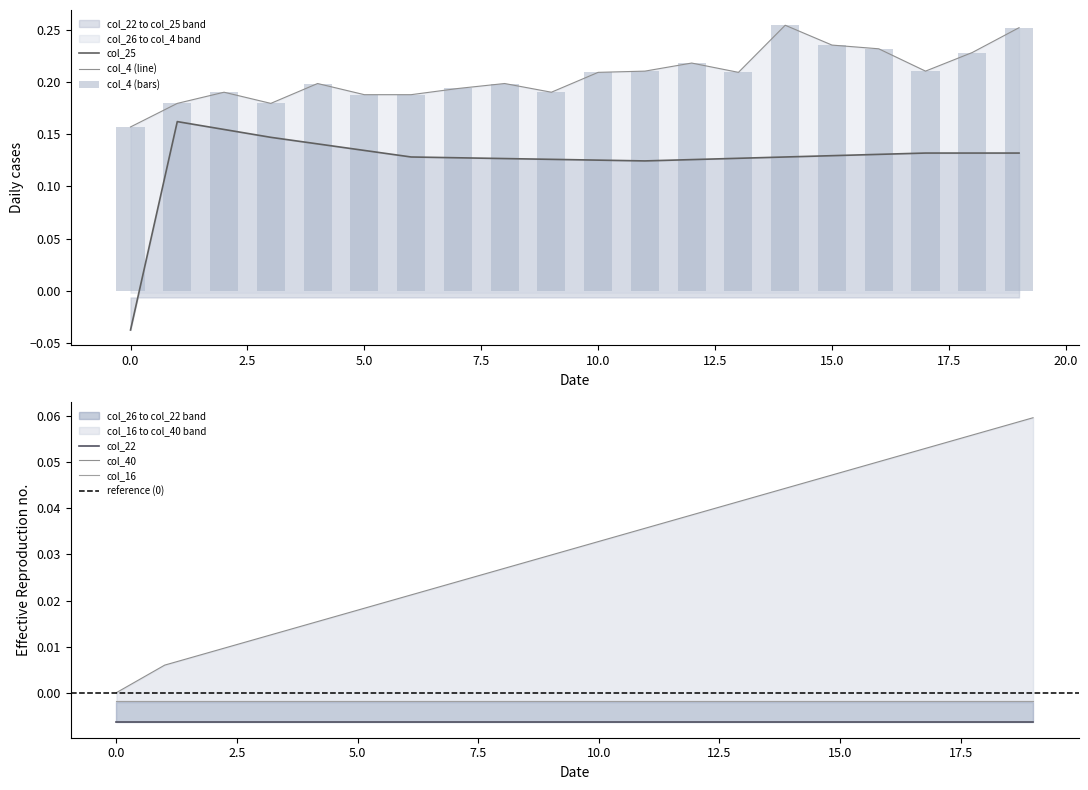

The col_4 series shows 0.2 at 13. True or false?

True